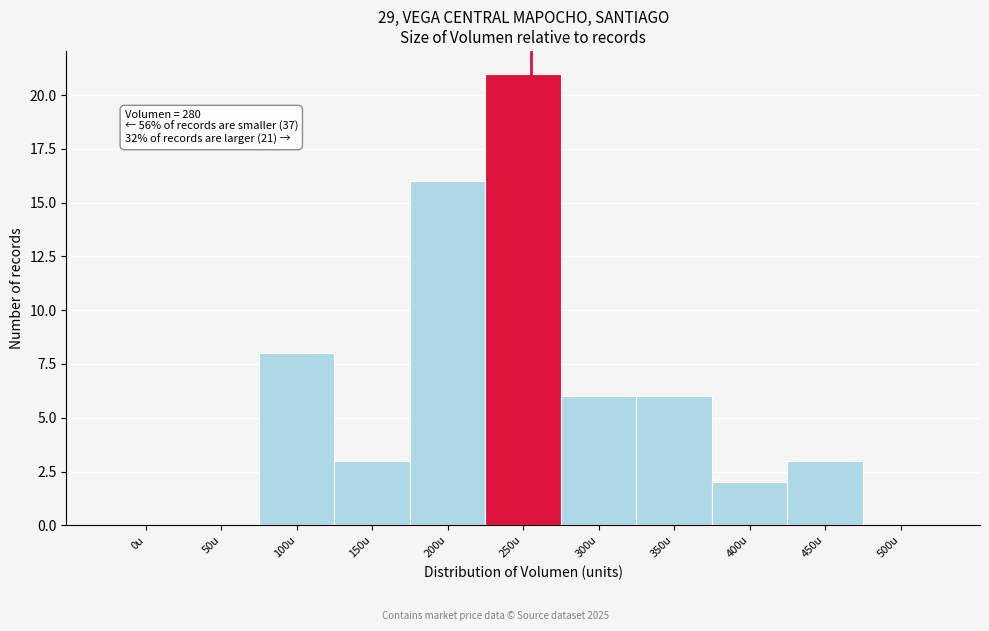

Reading left to right, transcribe all the data shown in this chart.

0u=0	50u=0	100u=8	150u=3	200u=16	250u=21	300u=6	350u=6	400u=2	450u=3	500u=0